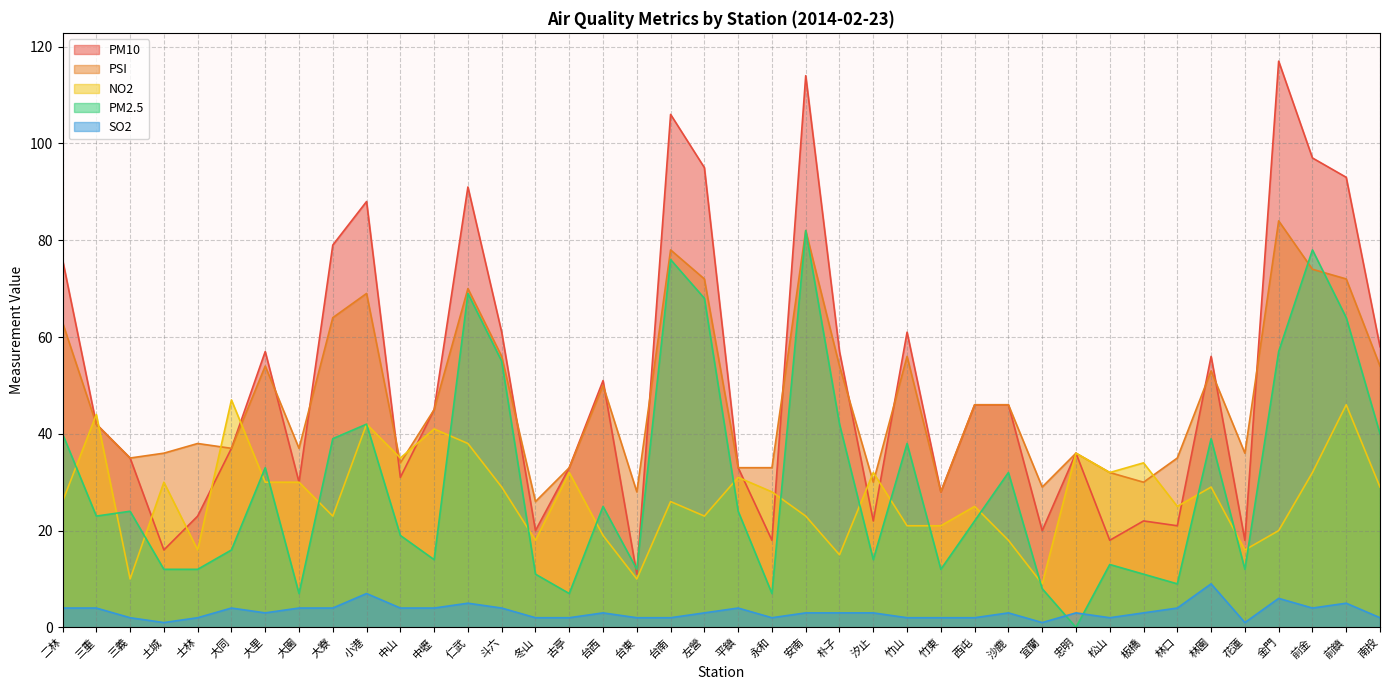

Which series changed the most between 二林 and 平鎮?

PM10